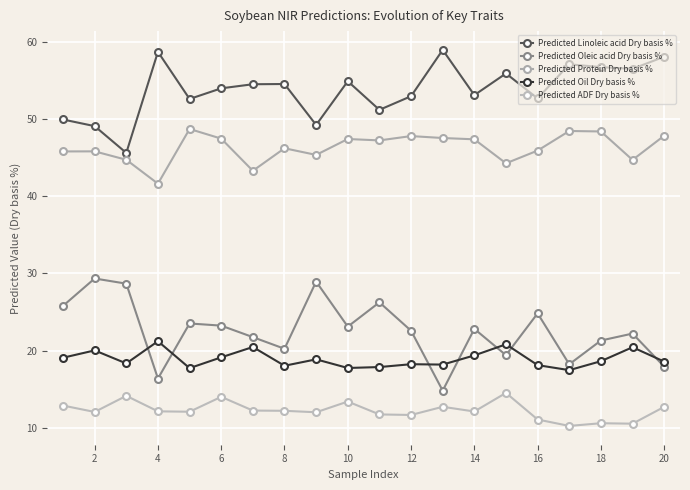

What is the sum of all Predicted Linoleic acid Dry basis % values?

1076.7